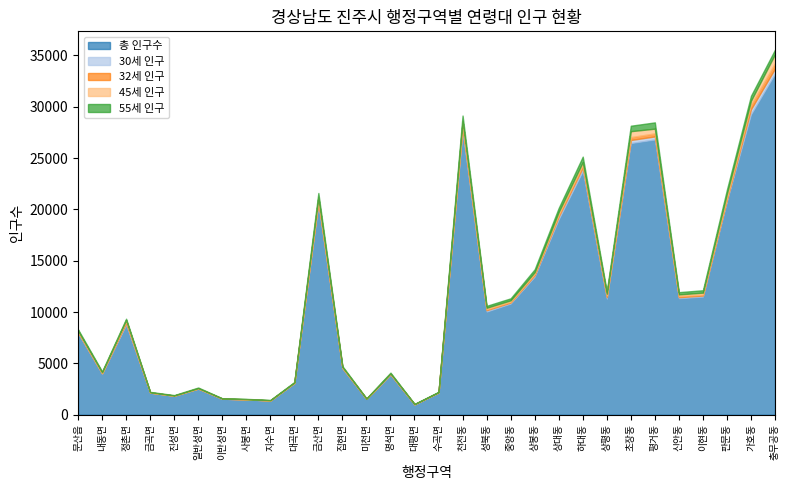

What is the greatest value displayed?

33236